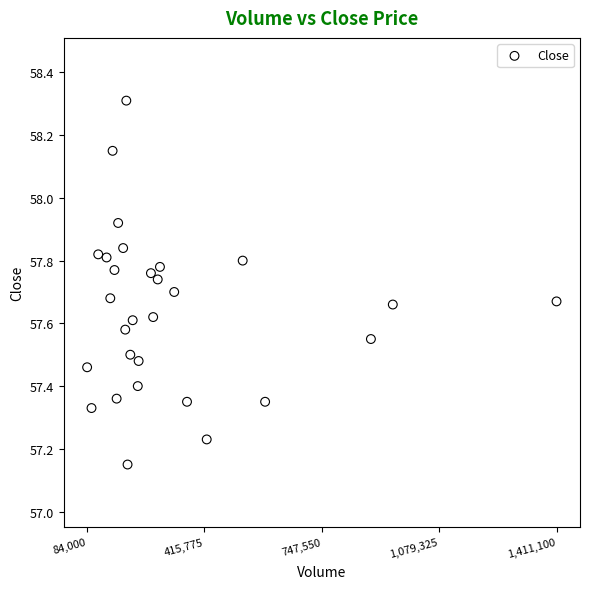

What is the range of Y values (max minus min)?

1.2